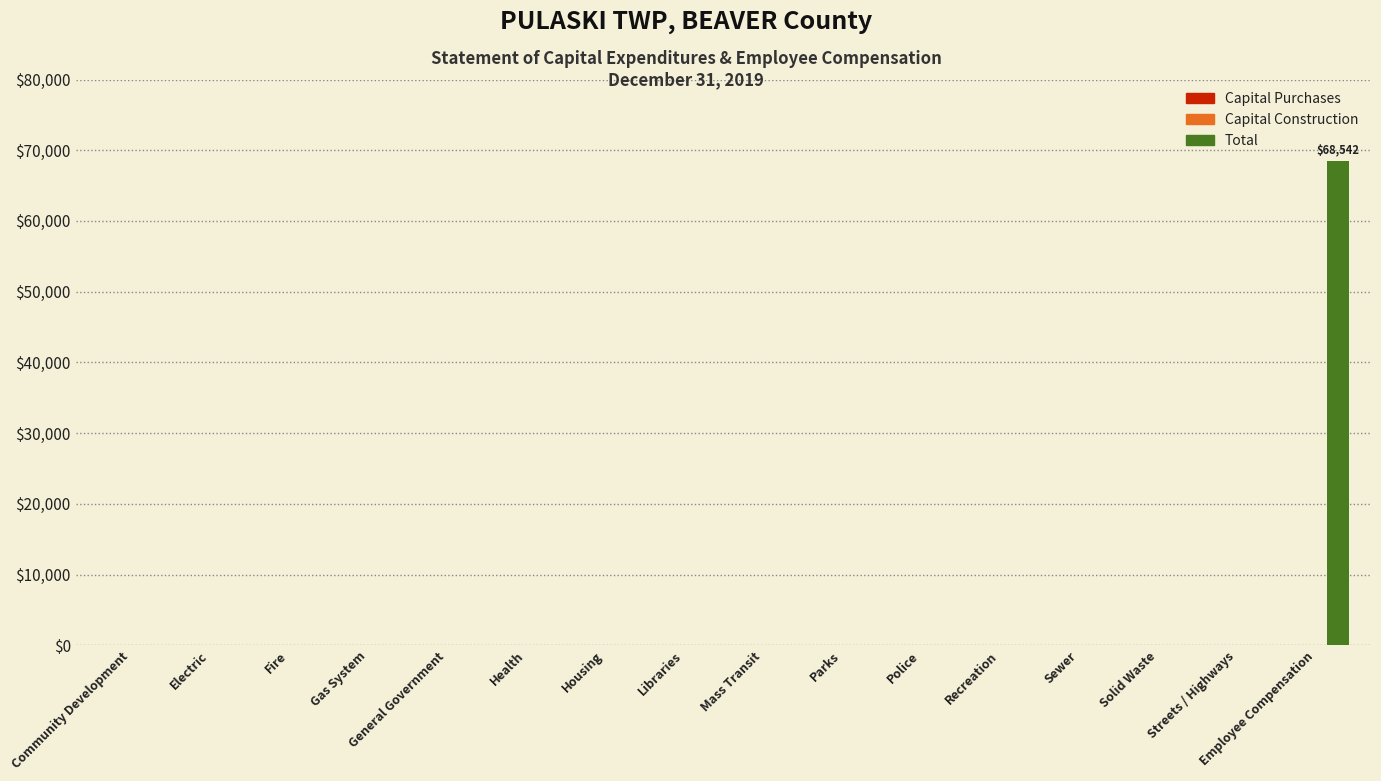

What is the greatest value displayed?

68542